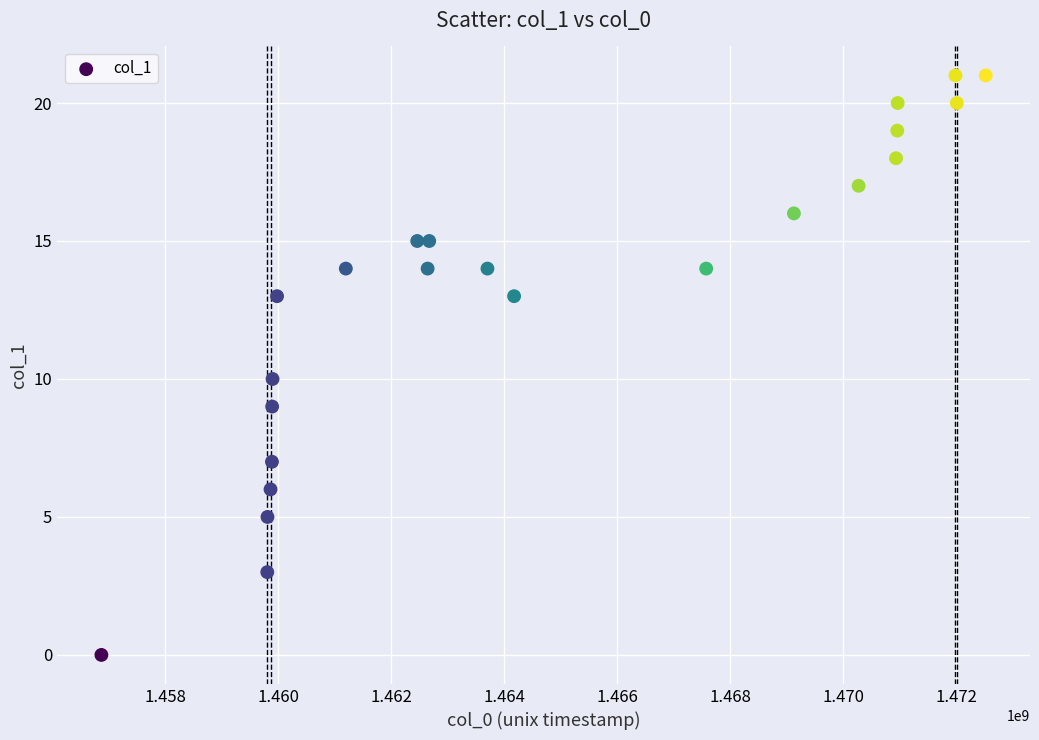

What is the range of Y values (max minus min)?

21